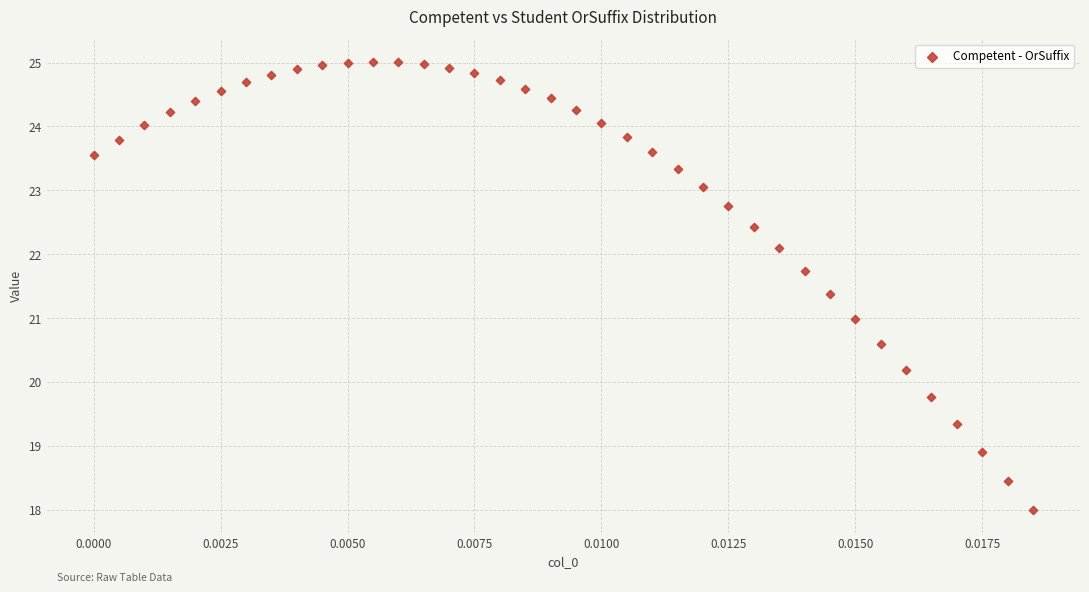

What is the range of Y values (max minus min)?

7.0